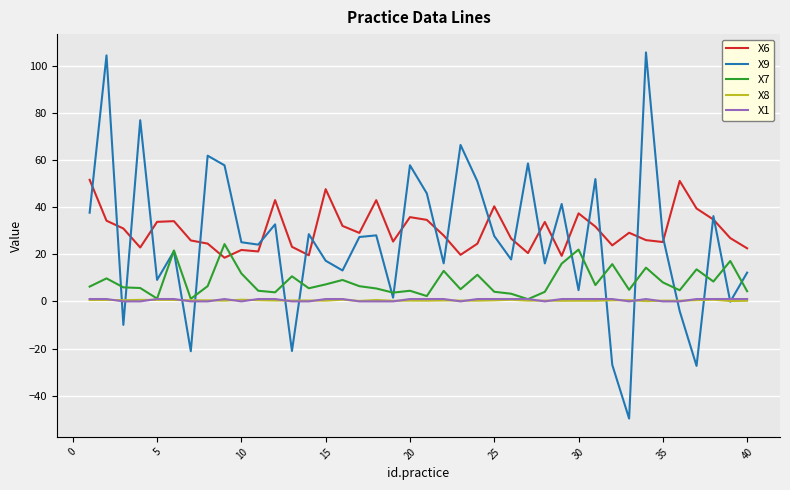

What is the maximum value shown in the chart?

105.7